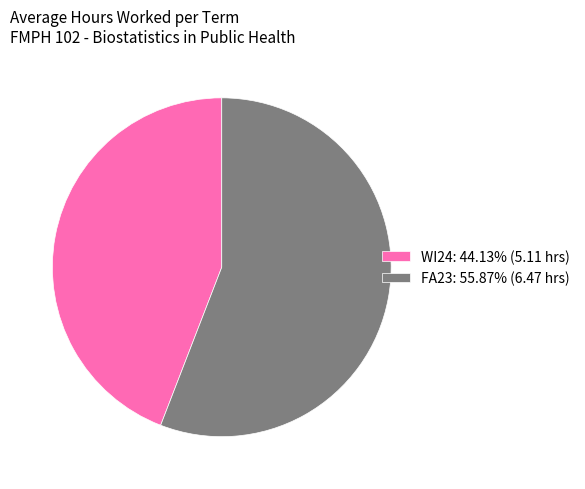

The WI24 slice represents 38% of the pie. True or false?

False